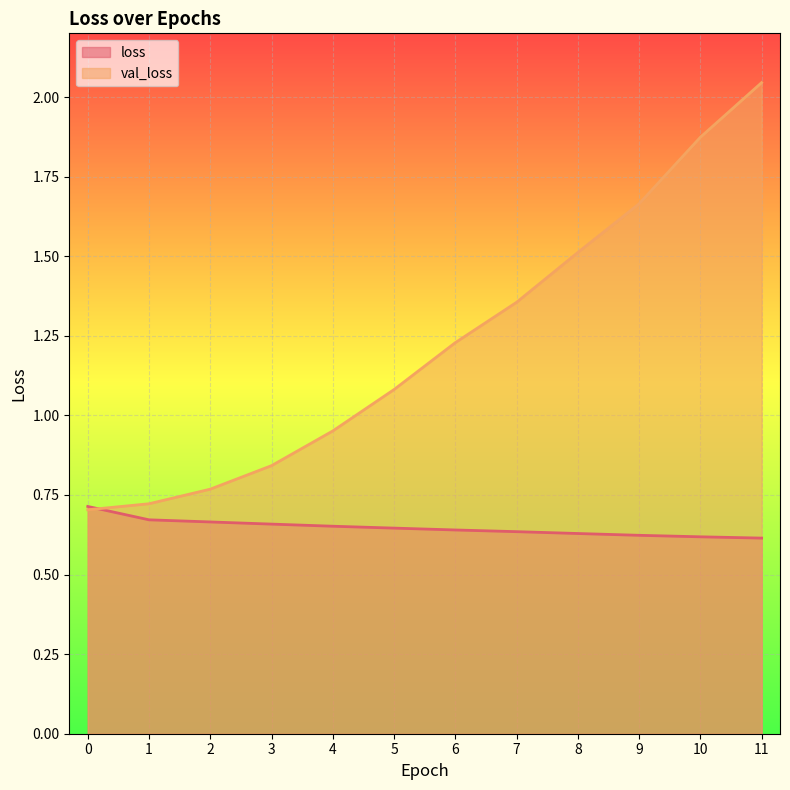

True or false: loss has a value of 0.7 at 2.

True